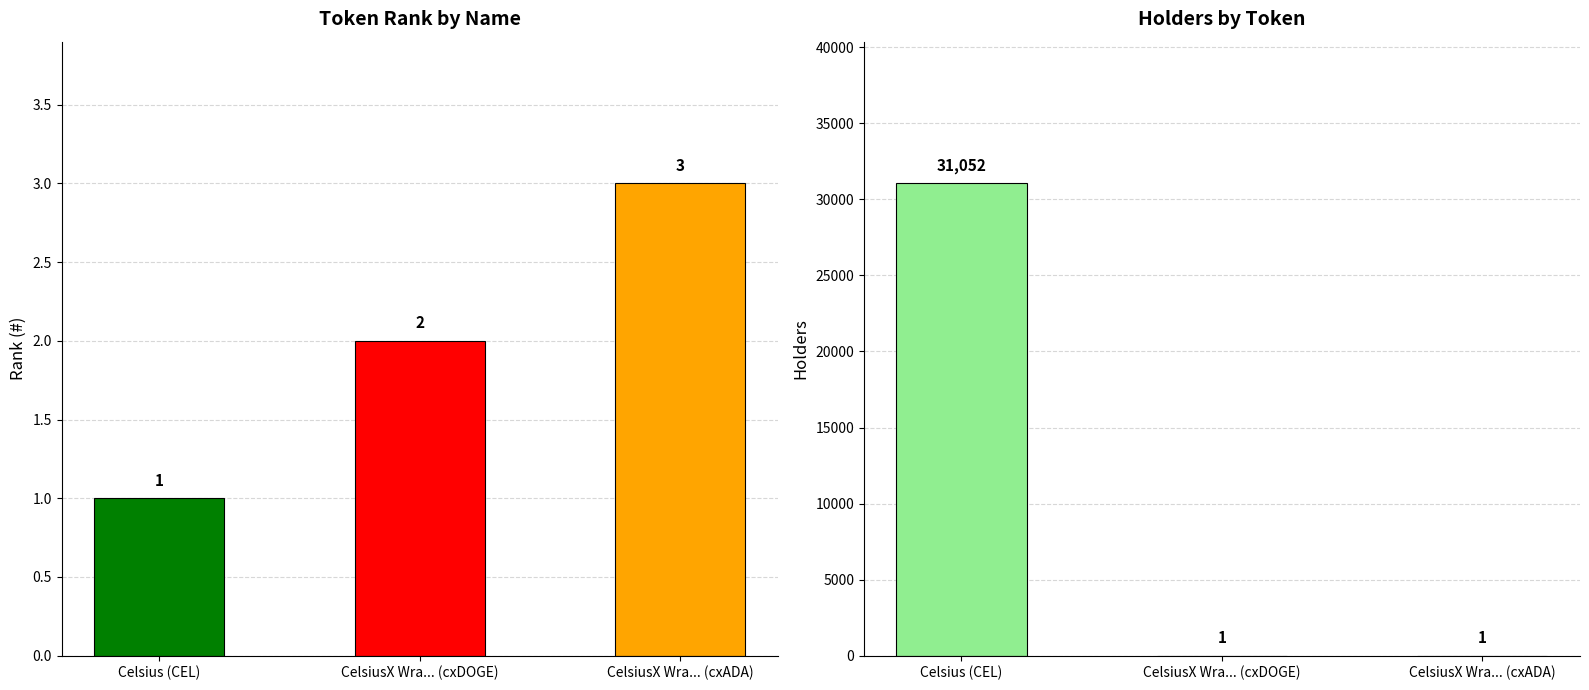

Which has a higher value, CelsiusX Wra... (cxADA) or Celsius (CEL)?

CelsiusX Wra... (cxADA)